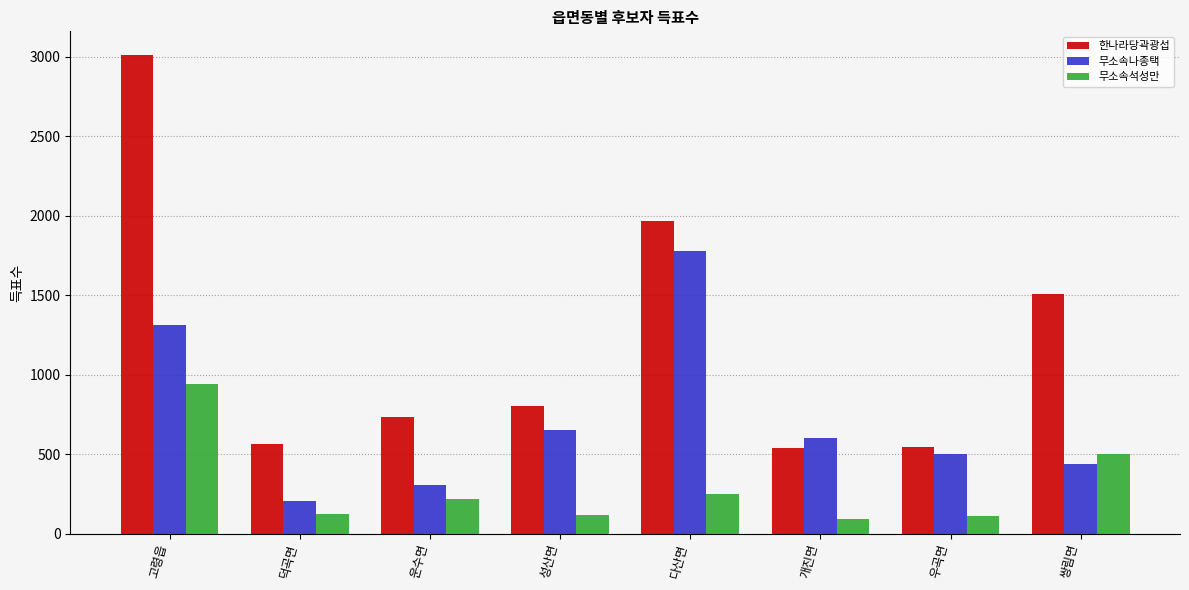

List the series in order of their peak value, lowest first.

무소속석성만, 무소속나종택, 한나라당곽광섭